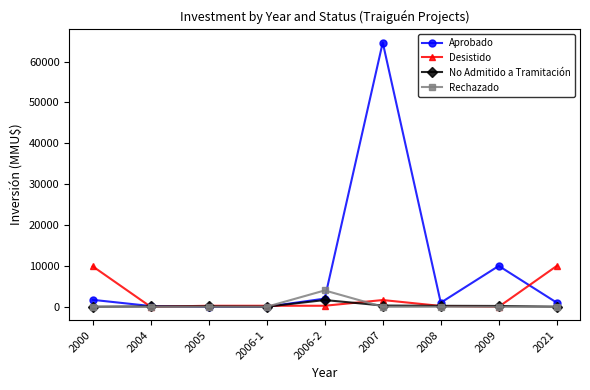

True or false: Aprobado has more than 1 interior local peaks.

True